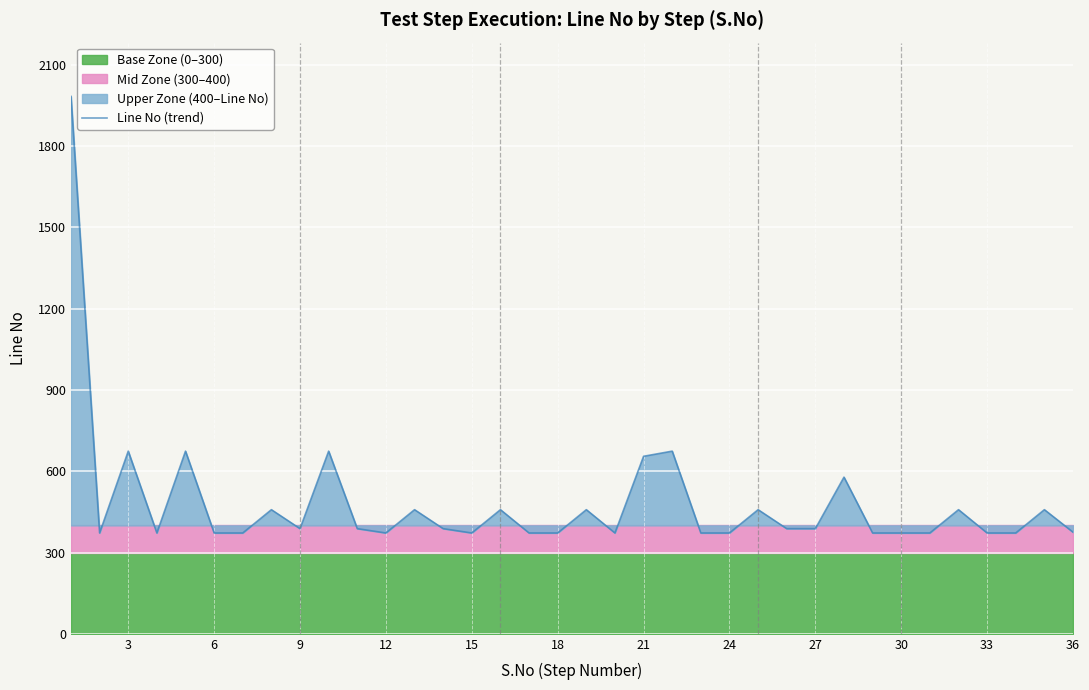

How many lines are shown in the chart?

1